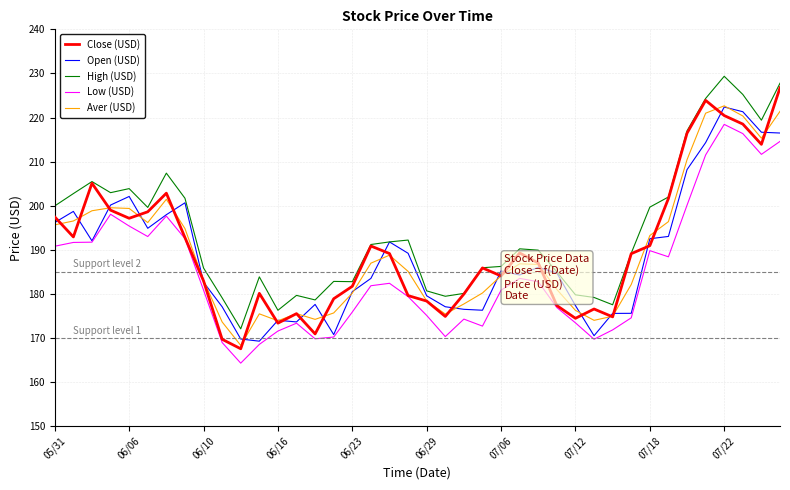

What is the minimum value for Open (USD)?

169.3